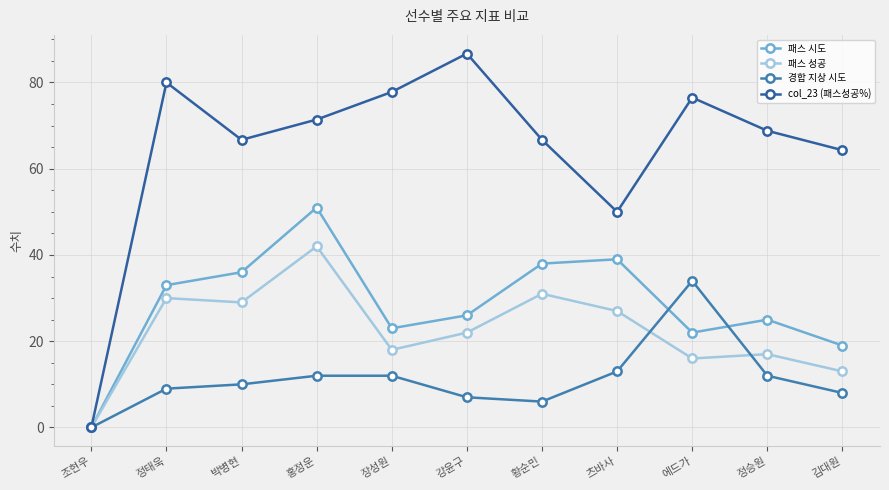

Where does the col_23 (패스성공%) series first go above 68?

정태욱